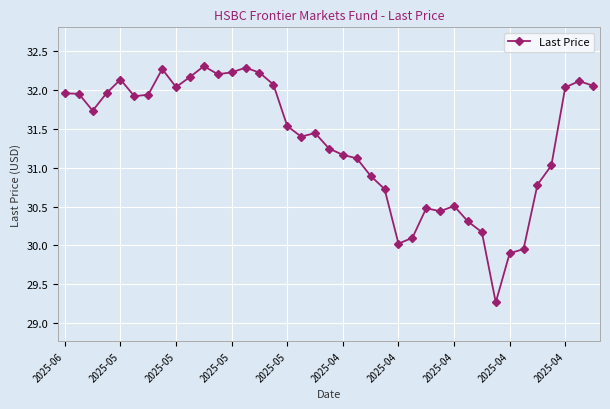

What is the maximum value shown in the chart?

32.3